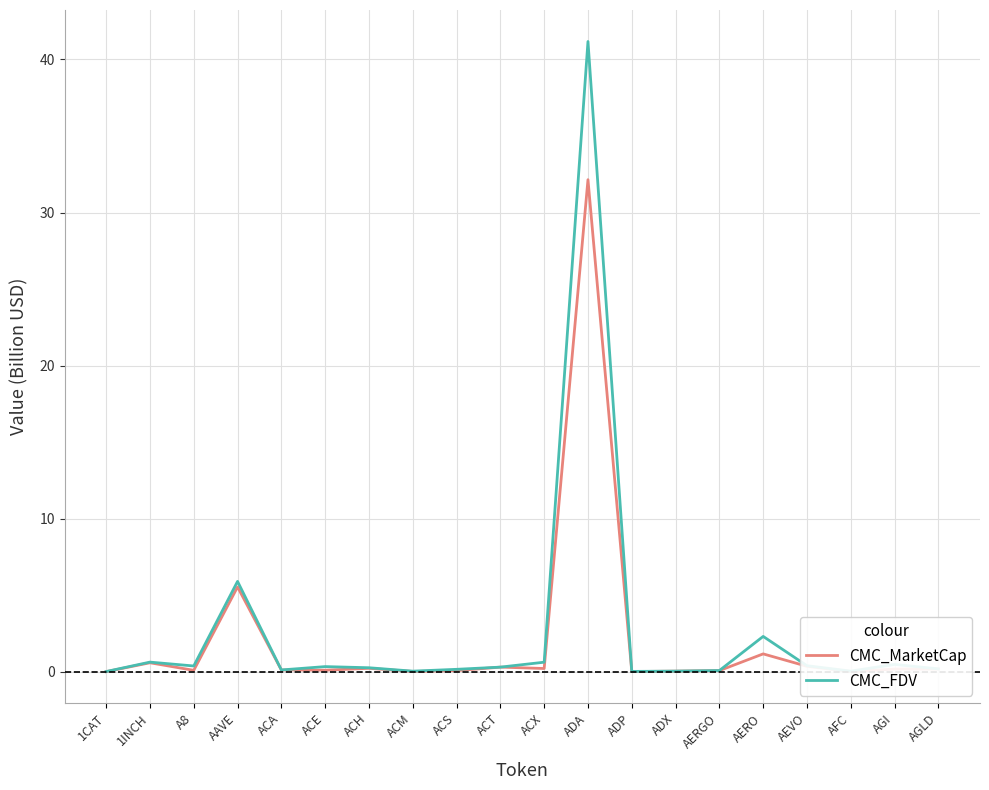

The CMC_MarketCap series shows 32.1 at ADA. True or false?

True